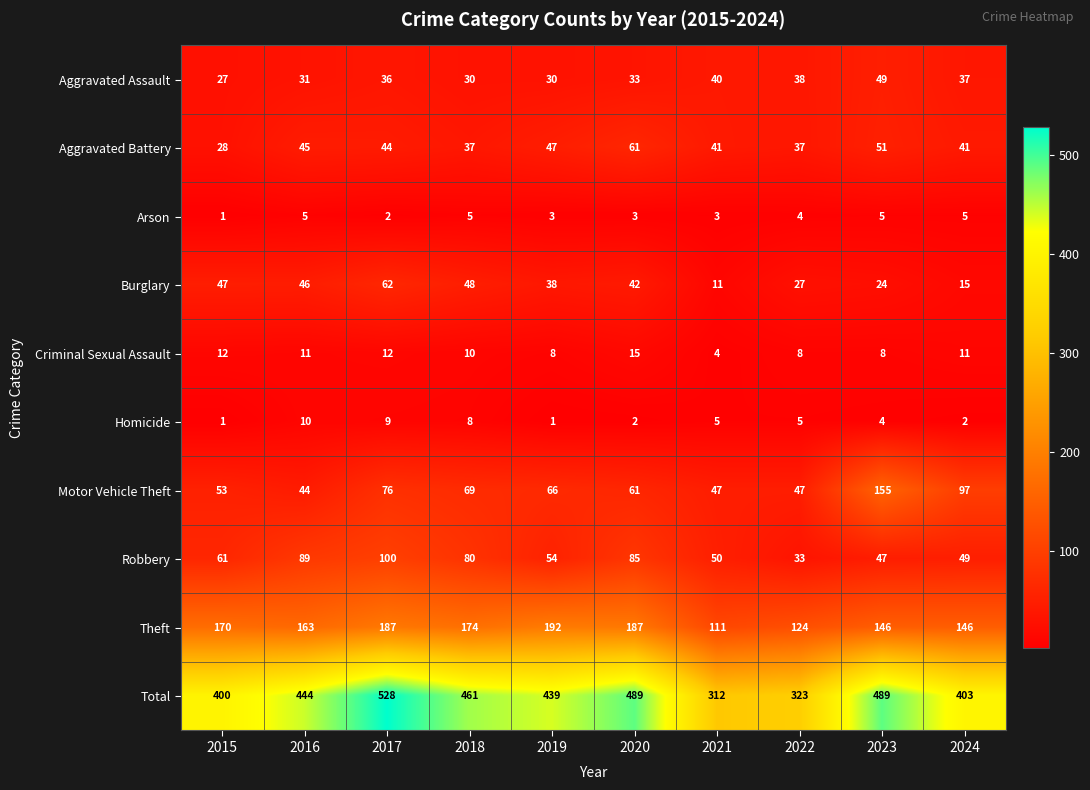

What is the maximum value shown in the chart?

528